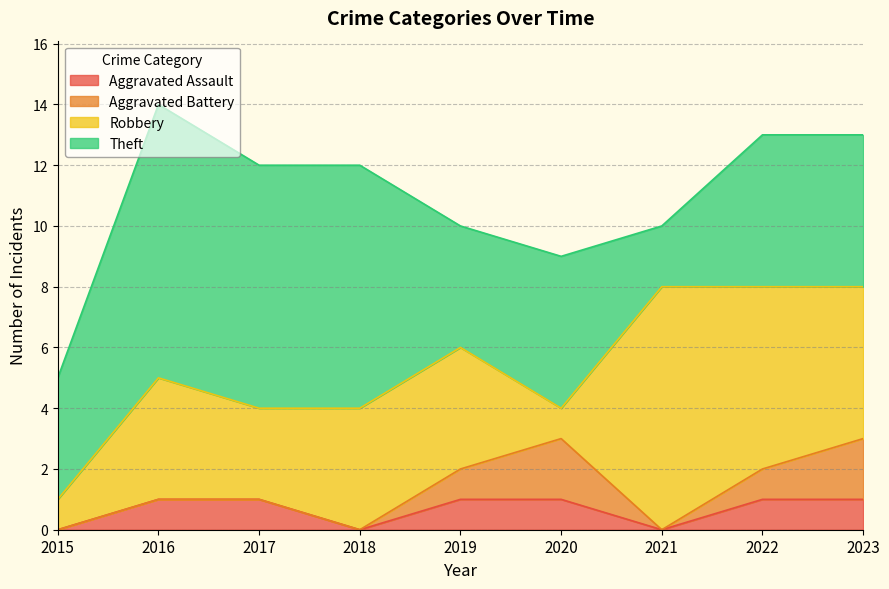

Which has a higher value, 2017 or 2021?

2017